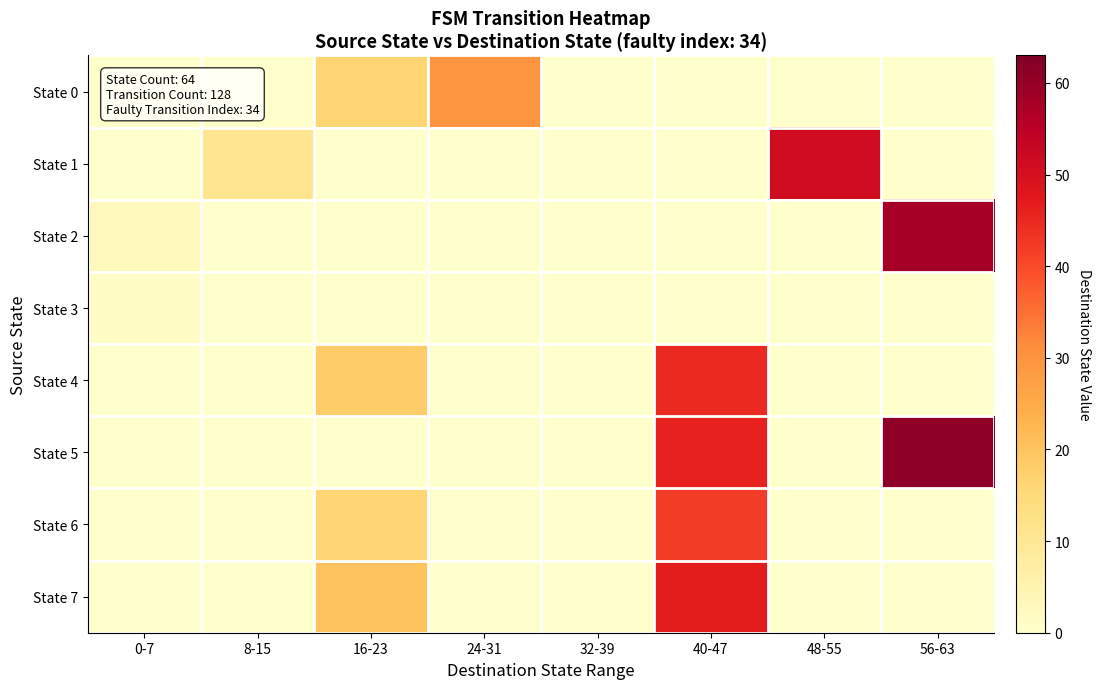

At 48-55, list the series in order from largest to smallest.

State 1, State 0, State 2, State 3, State 4, State 5, State 6, State 7